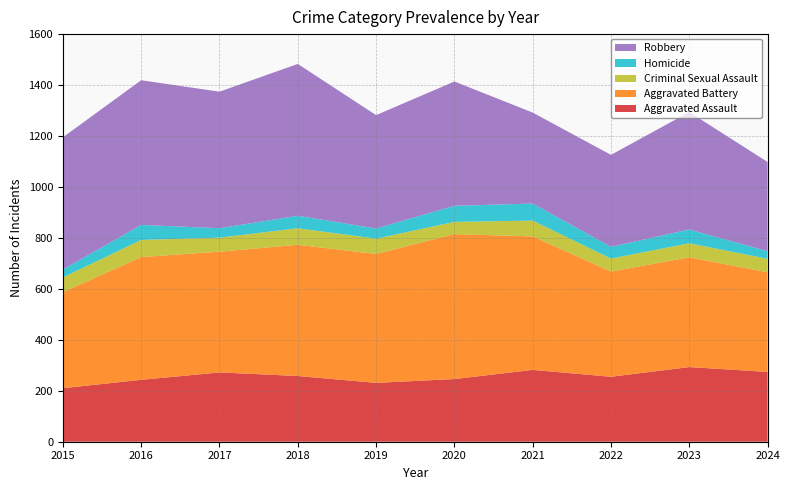

Reading left to right, extract all data points from this chart.

Aggravated Assault: 2015=210	2016=243	2017=272	2018=258	2019=231	2020=246	2021=282	2022=255	2023=293	2024=274
Aggravated Battery: 2015=377	2016=482	2017=474	2018=515	2019=506	2020=569	2021=524	2022=413	2023=431	2024=391
Criminal Sexual Assault: 2015=58	2016=67	2017=55	2018=65	2019=60	2020=48	2021=62	2022=51	2023=55	2024=53
Homicide: 2015=31	2016=59	2017=37	2018=49	2019=40	2020=63	2021=67	2022=46	2023=54	2024=30
Robbery: 2015=519	2016=568	2017=536	2018=596	2019=445	2020=488	2021=357	2022=361	2023=461	2024=350